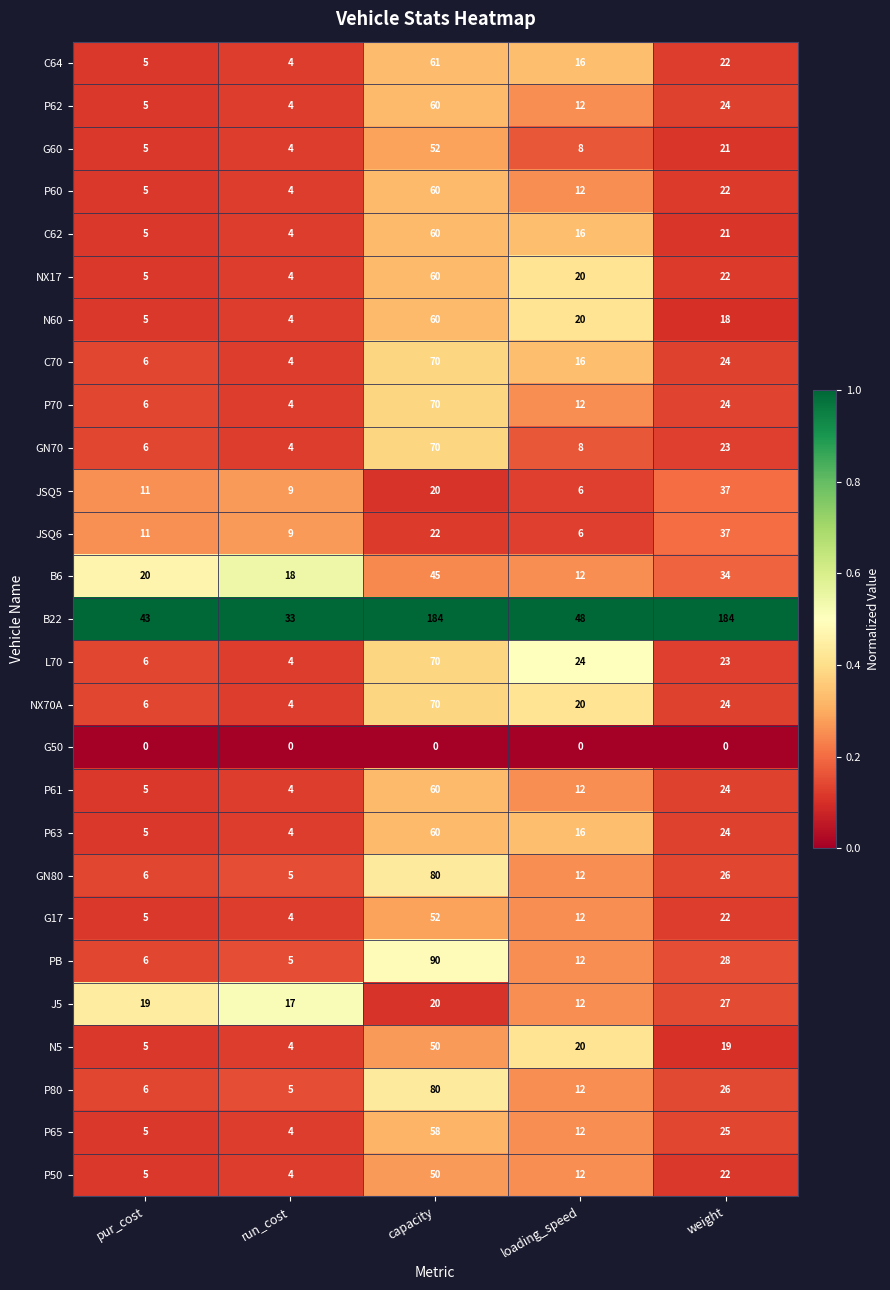

The P61 series shows 6 at run_cost. True or false?

False